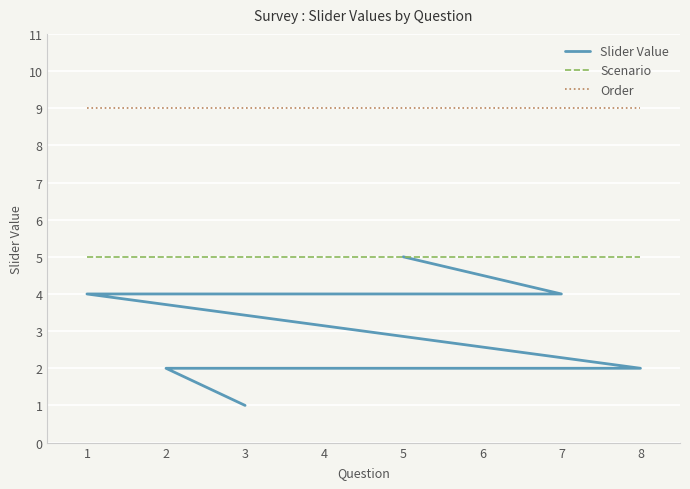

Is the value of Order at 5 greater than the value of Scenario at 1?

Yes